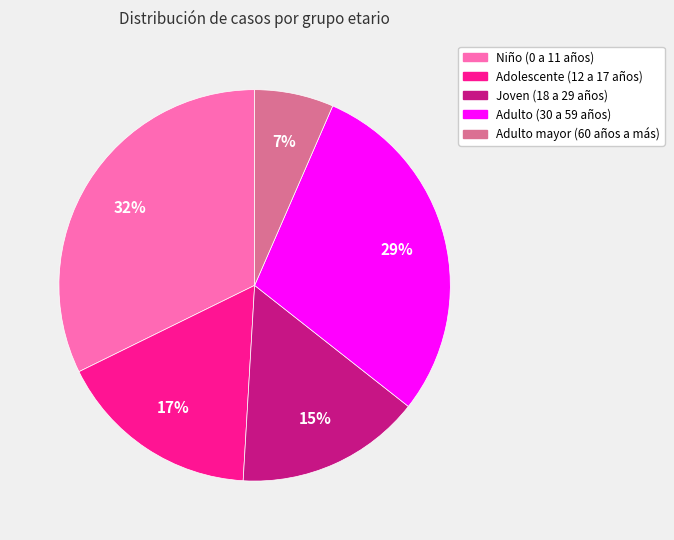

Between Joven (18 a 29 años) and Adulto (30 a 59 años), which is larger?

Adulto (30 a 59 años)